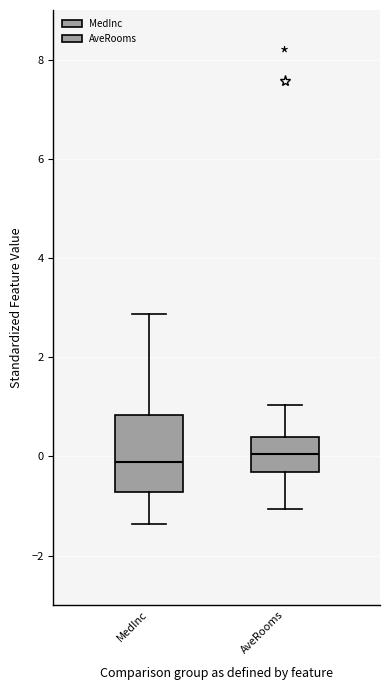

Reading left to right, transcribe this box plot: for each box, give where its median line is, the range the box spans, and where its two whiskers end, as read against the y-axis. The values are not printed on the chart, so give them approximately, as read against the axis.

MedInc: median -0.2, box -0.8 to 0.8, whiskers -1.4 to 2.8
AveRooms: median 0.0, box -0.4 to 0.4, whiskers -1.0 to 1.0